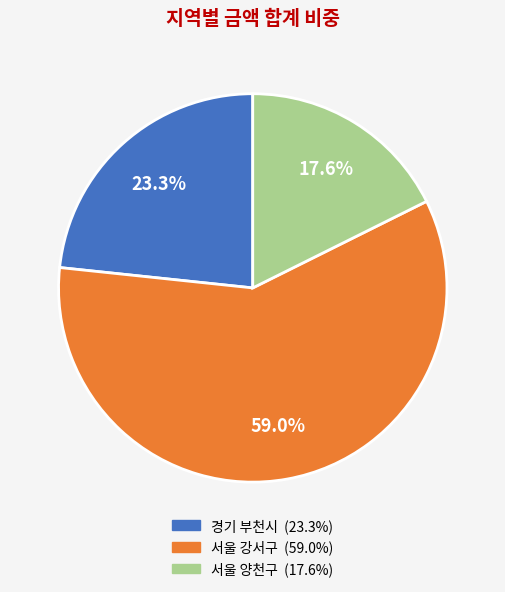

To the nearest percent, what is the difference between the largest and smallest slice percentages?

41%